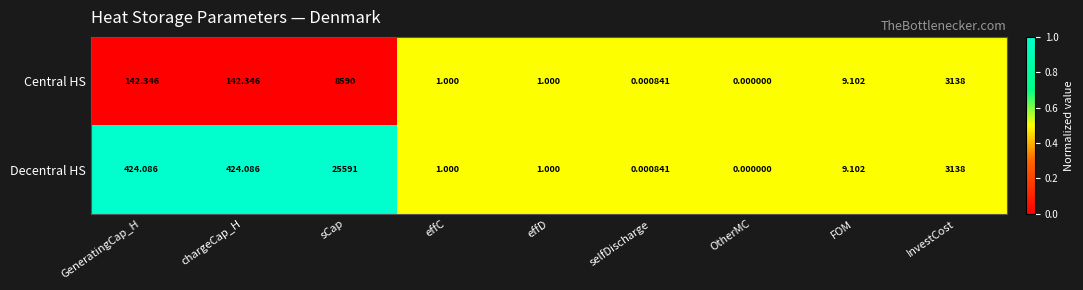

Which series has the largest total across all categories?

Decentral HS